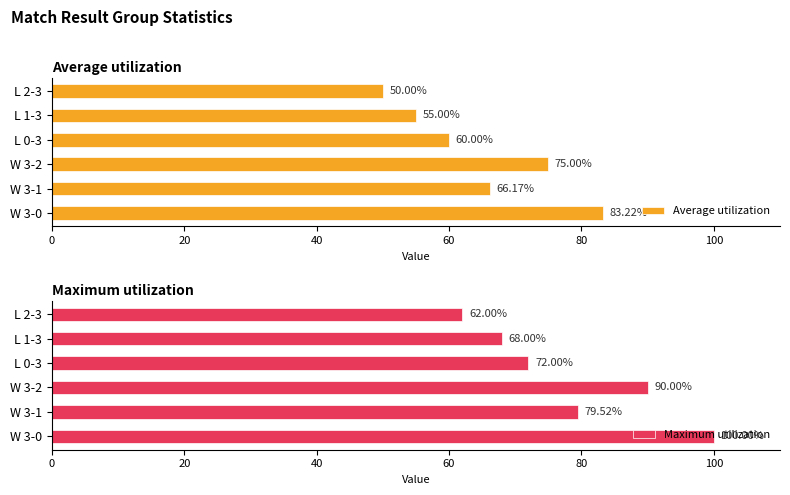

What is the average value of the Average utilization series?

64.9